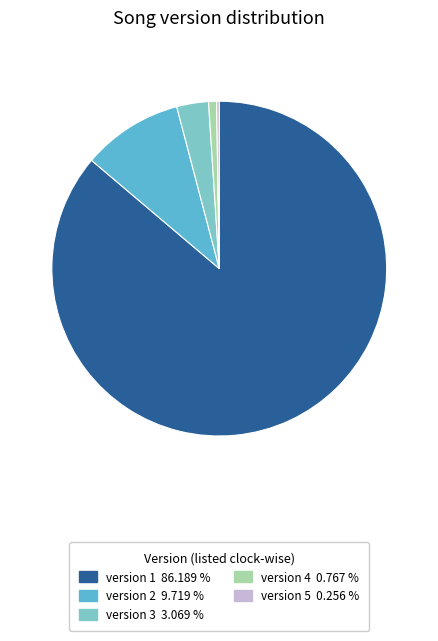

Do version 4 0.767 % and version 2 9.719 % together represent more than half of the pie?

No